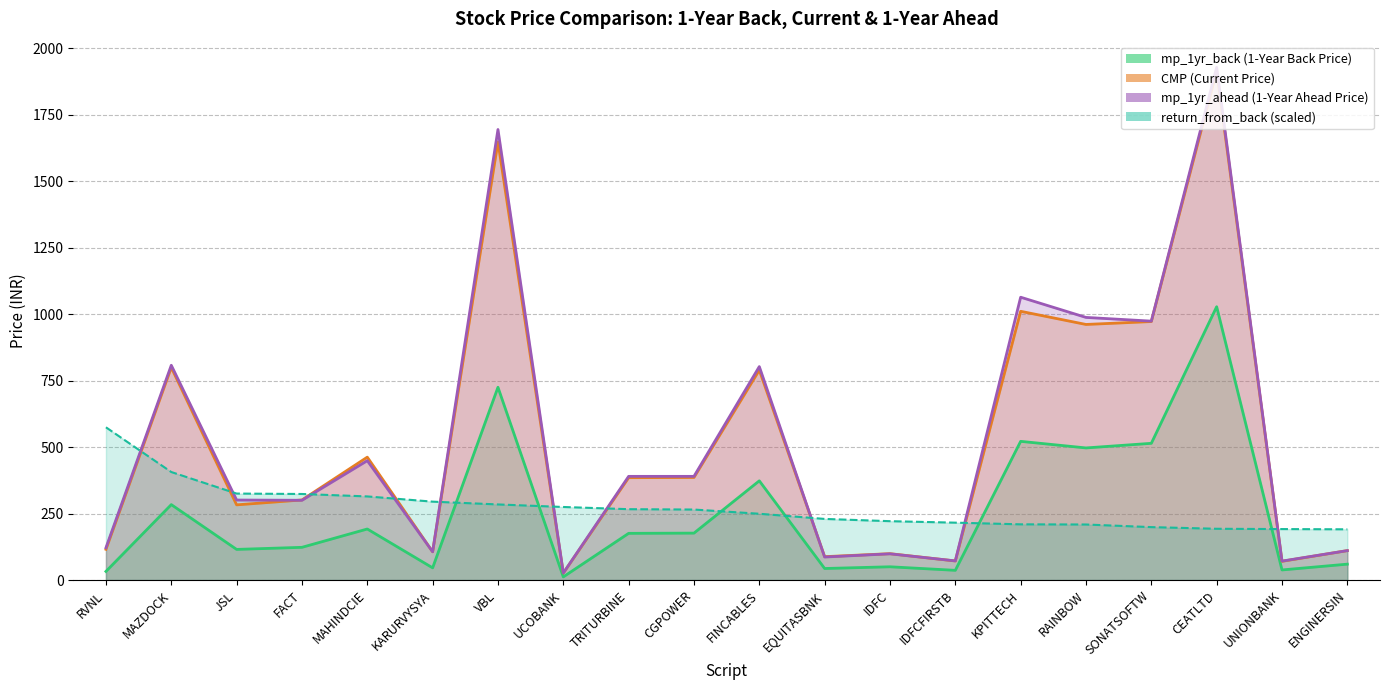

True or false: return_from_back has a value of 208.9 at RAINBOW.

True